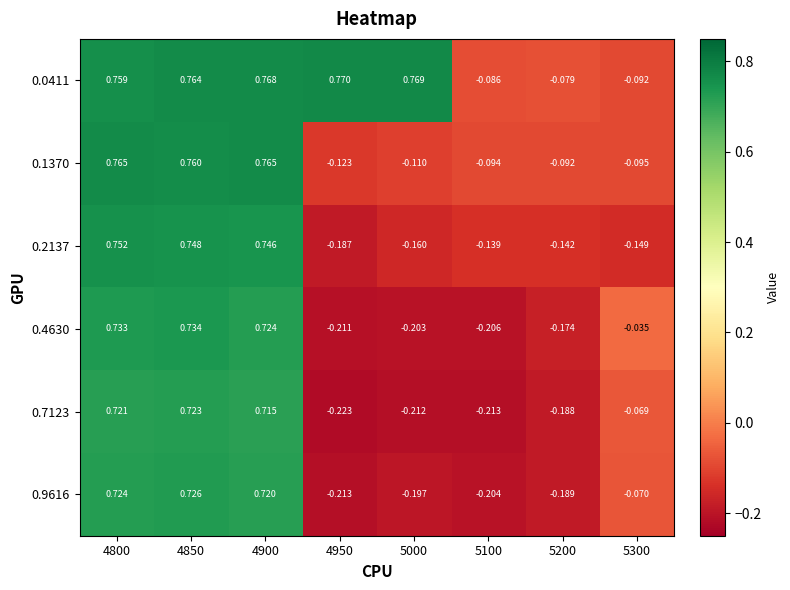

Is the value of 0.0411 at 4900 greater than the value of 0.1370 at 5300?

Yes